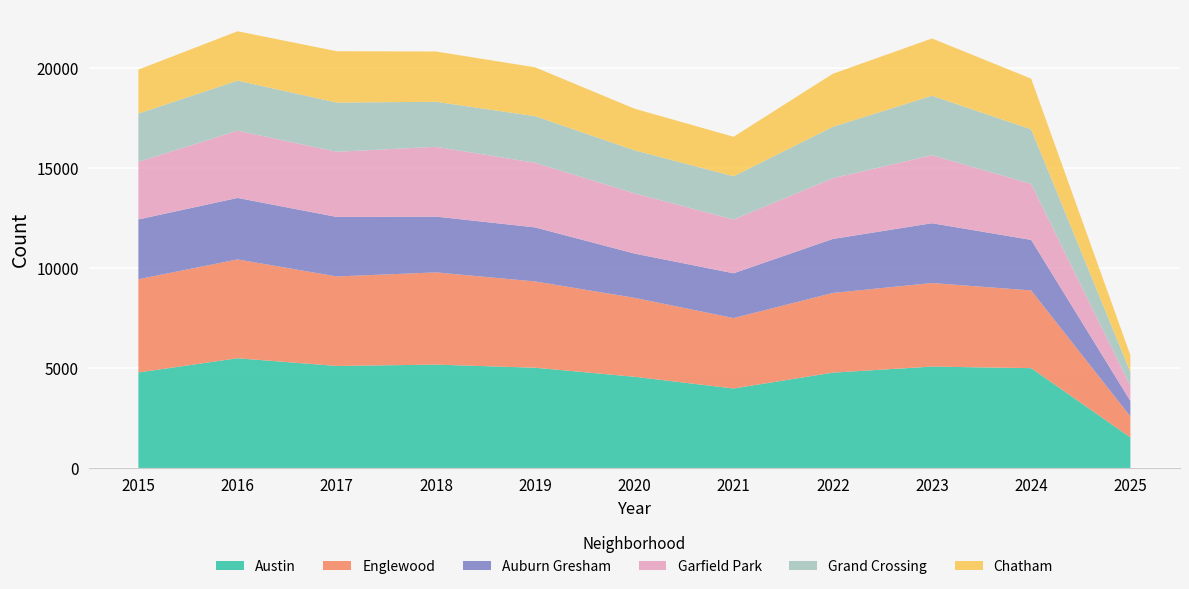

Reading left to right, transcribe all the data shown in this chart.

Austin: 2015=4770	2016=5481	2017=5096	2018=5163	2019=5008	2020=4556	2021=3971	2022=4763	2023=5065	2024=4987	2025=1527
Englewood: 2015=4658	2016=4938	2017=4471	2018=4608	2019=4310	2020=3945	2021=3518	2022=3980	2023=4175	2024=3882	2025=1045
Auburn Gresham: 2015=2987	2016=3071	2017=2973	2018=2787	2019=2700	2020=2211	2021=2237	2022=2698	2023=2987	2024=2525	2025=777
Garfield Park: 2015=2877	2016=3360	2017=3257	2018=3486	2019=3227	2020=3010	2021=2685	2022=3035	2023=3397	2024=2798	2025=757
Grand Crossing: 2015=2413	2016=2500	2017=2456	2018=2249	2019=2328	2020=2149	2021=2161	2022=2566	2023=2971	2024=2724	2025=685
Chatham: 2015=2195	2016=2467	2017=2566	2018=2513	2019=2441	2020=2081	2021=1974	2022=2650	2023=2862	2024=2532	2025=846